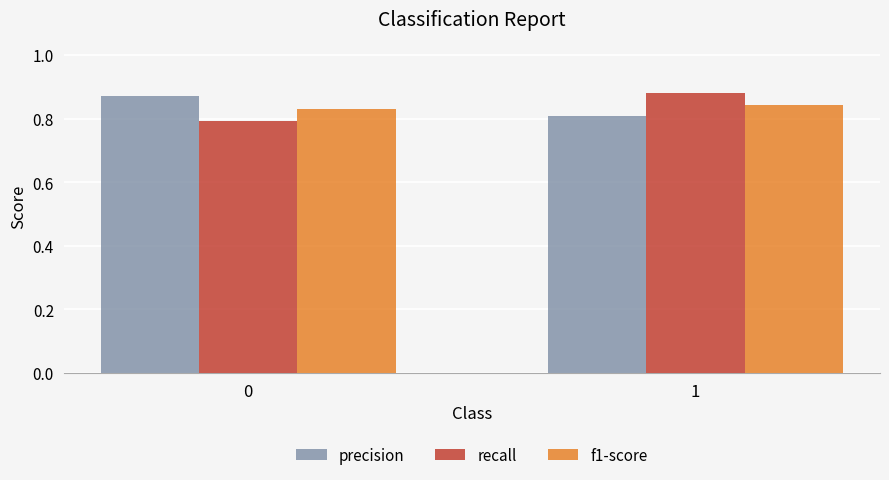

Is it true that f1-score equals 1.1 at 1?

False